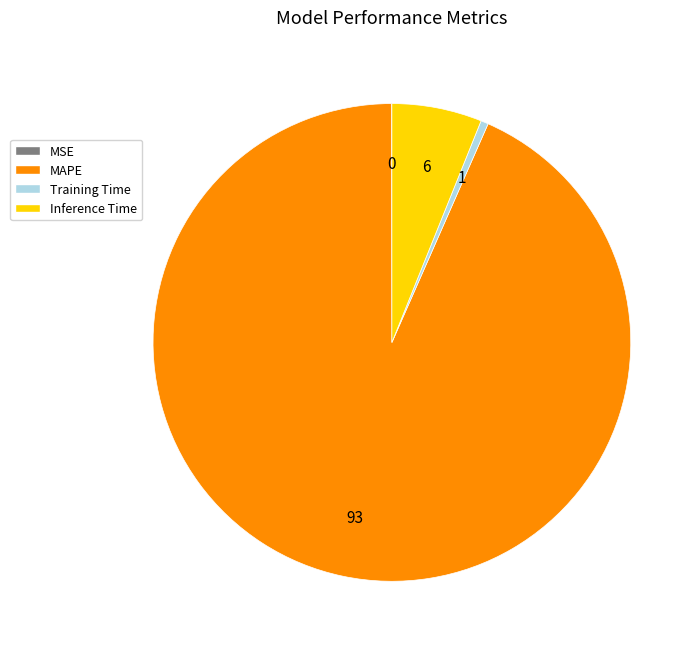

Does any single category account for the majority?

Yes